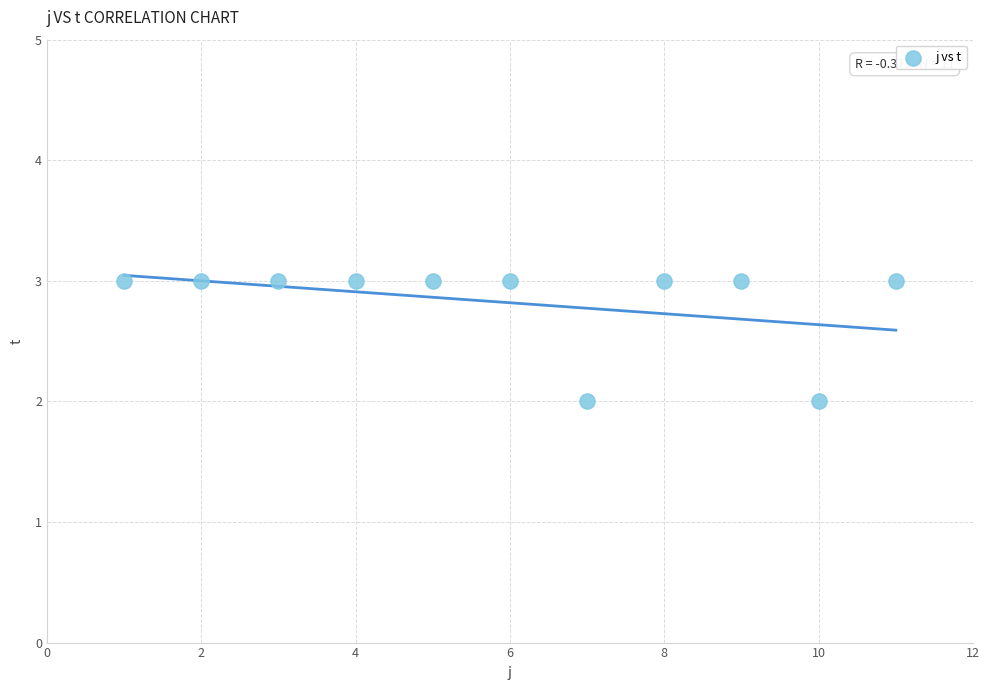

What is the average X value?

6